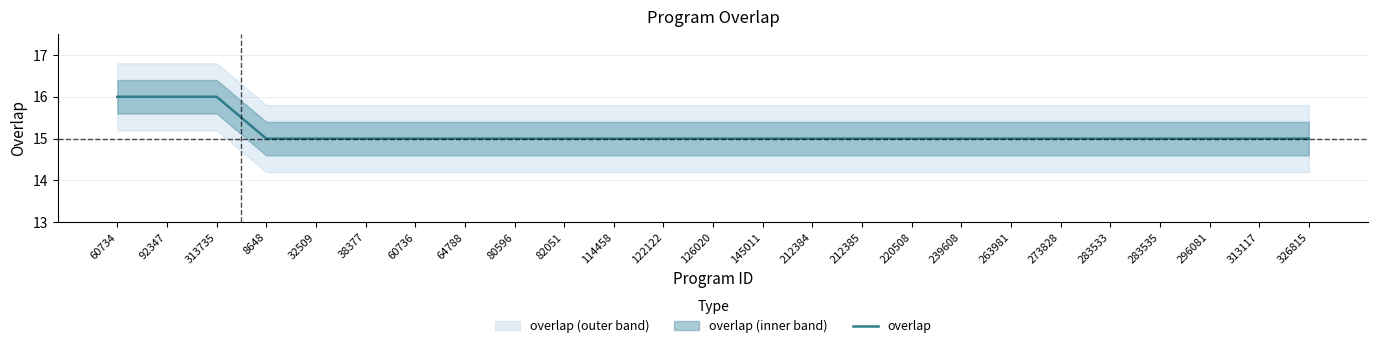

Is it true that the value at 32509 is 4?

False